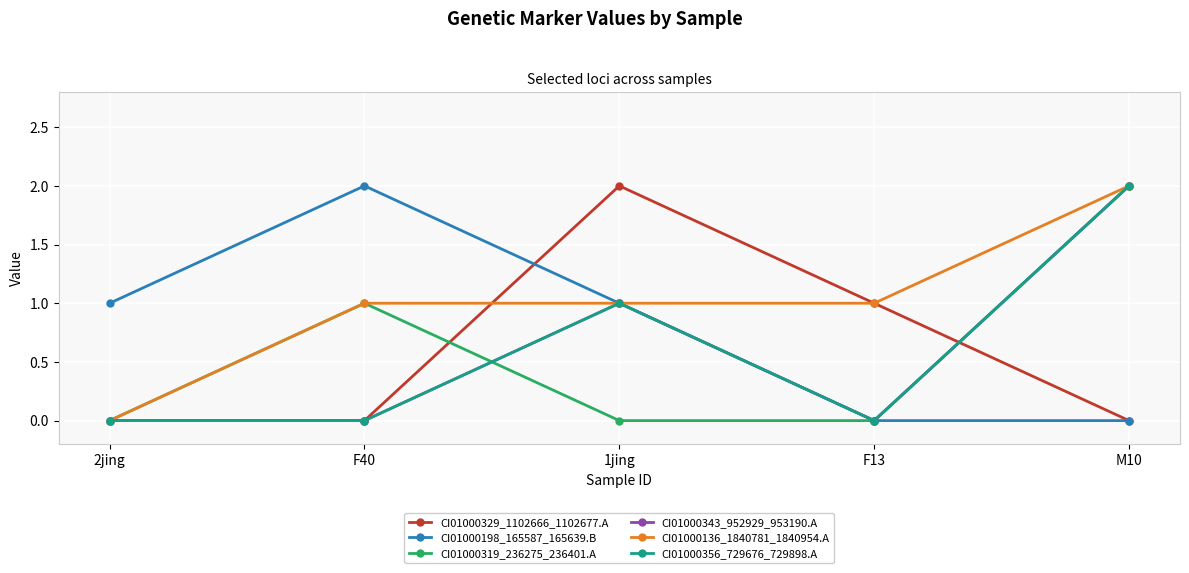

Where is CI01000329_1102666_1102677.A nearest to the value 1?

F13